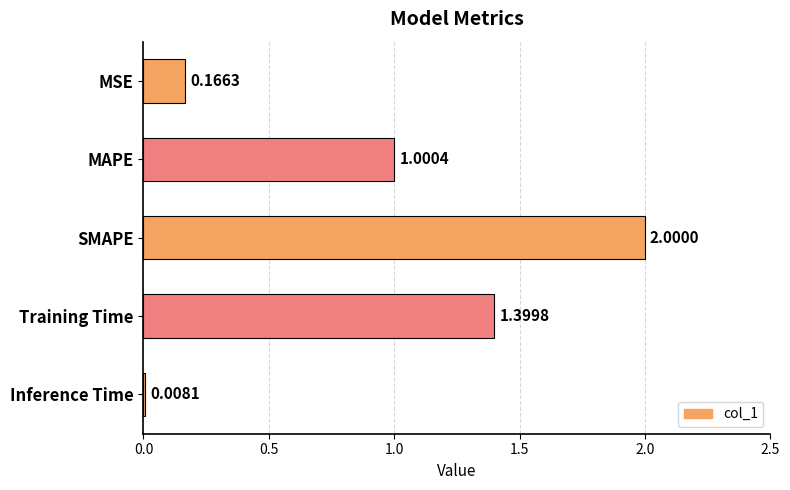

List the labels in order of value, largest first.

SMAPE, Training Time, MAPE, MSE, Inference Time